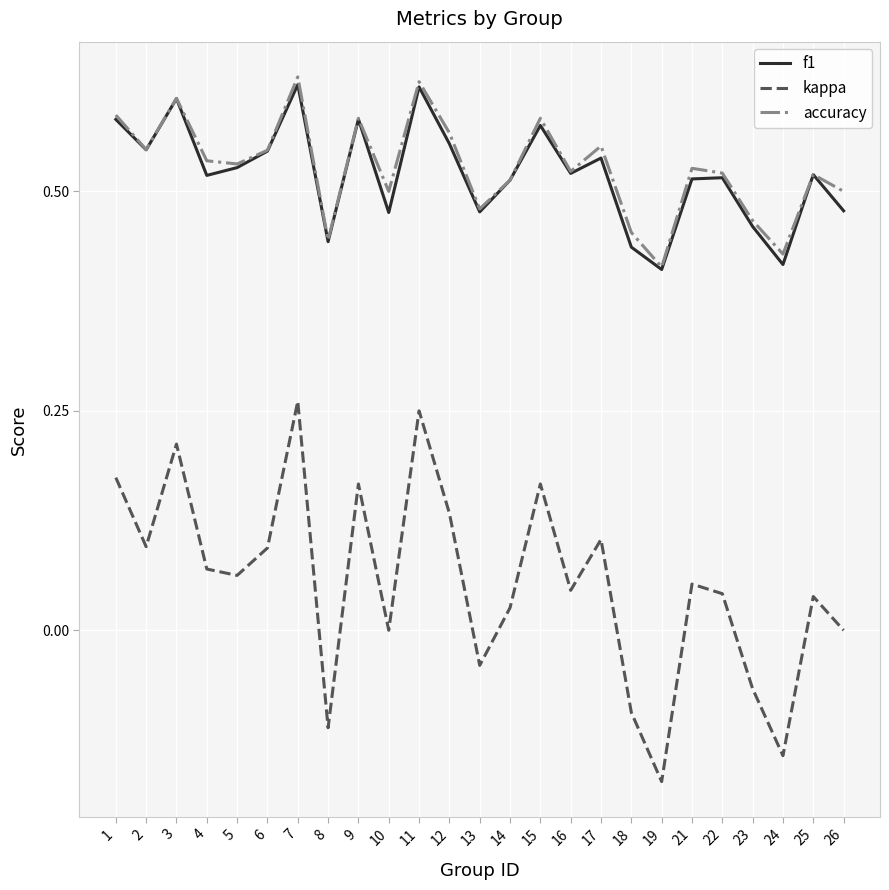

The value of f1 at 21 is 0.8. True or false?

False